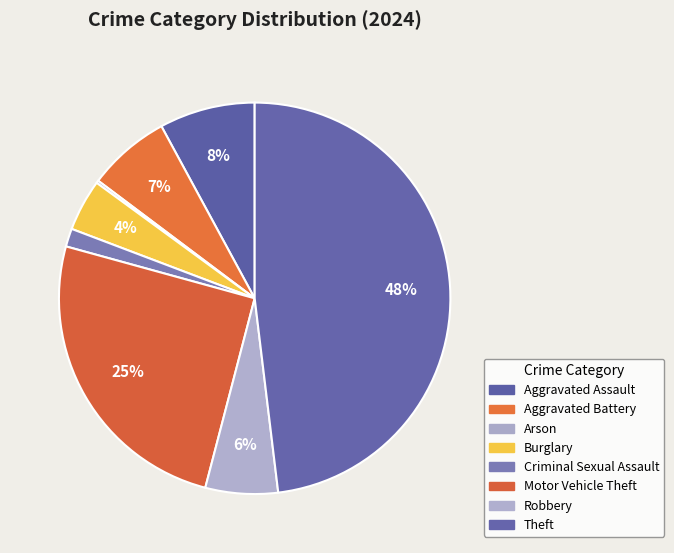

Which category has the smallest portion of the pie?

Arson